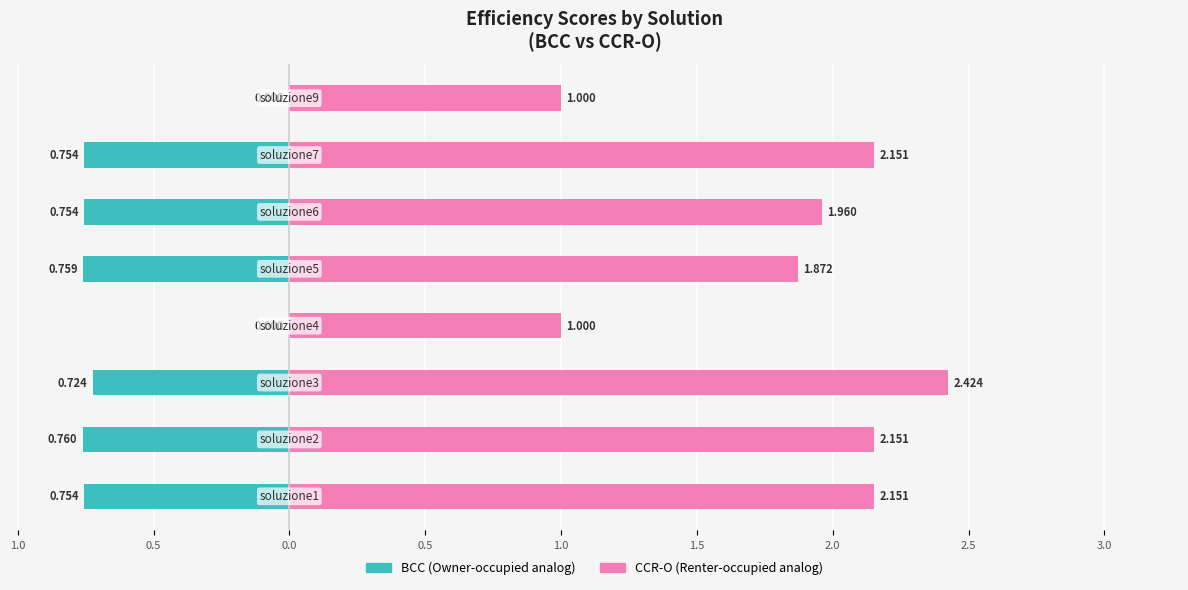

The value of CCR-O at 1.5 is 3.6. True or false?

False